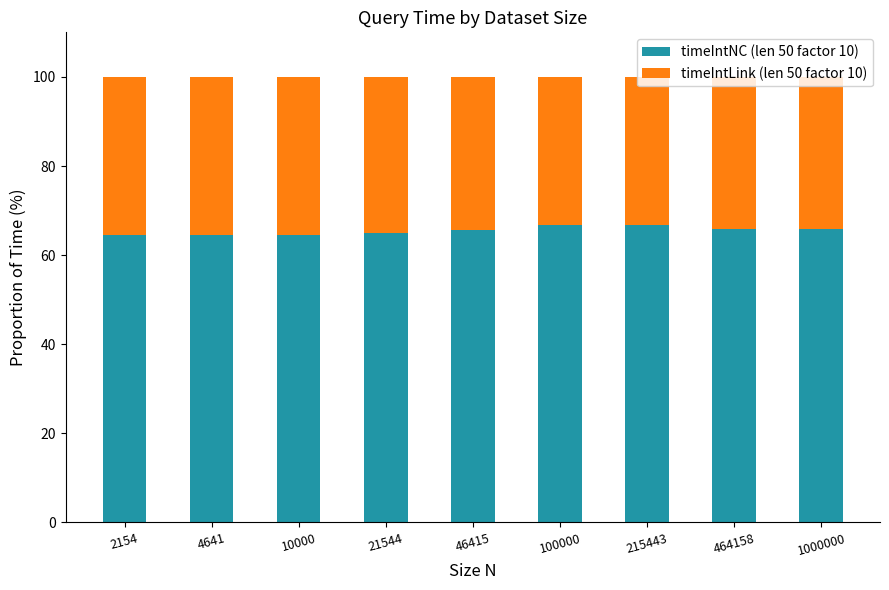

What is the average value of the timeIntNC (len 50 factor 10) series?

65.5